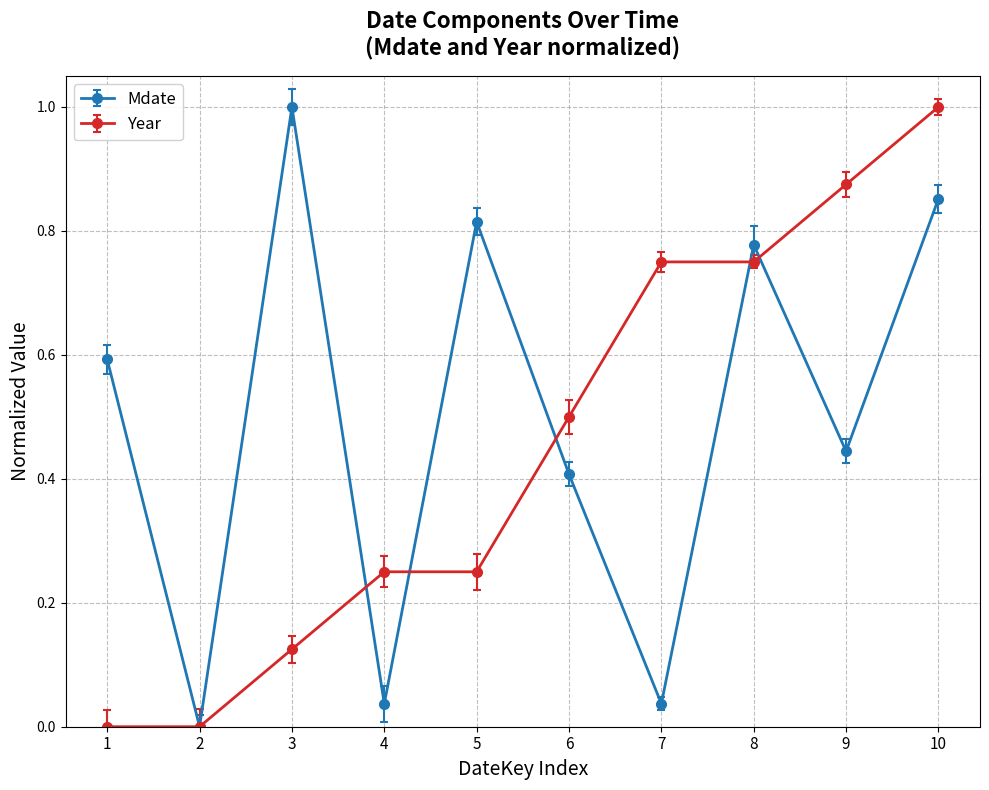

What is the sum of all Mdate values?

5.0